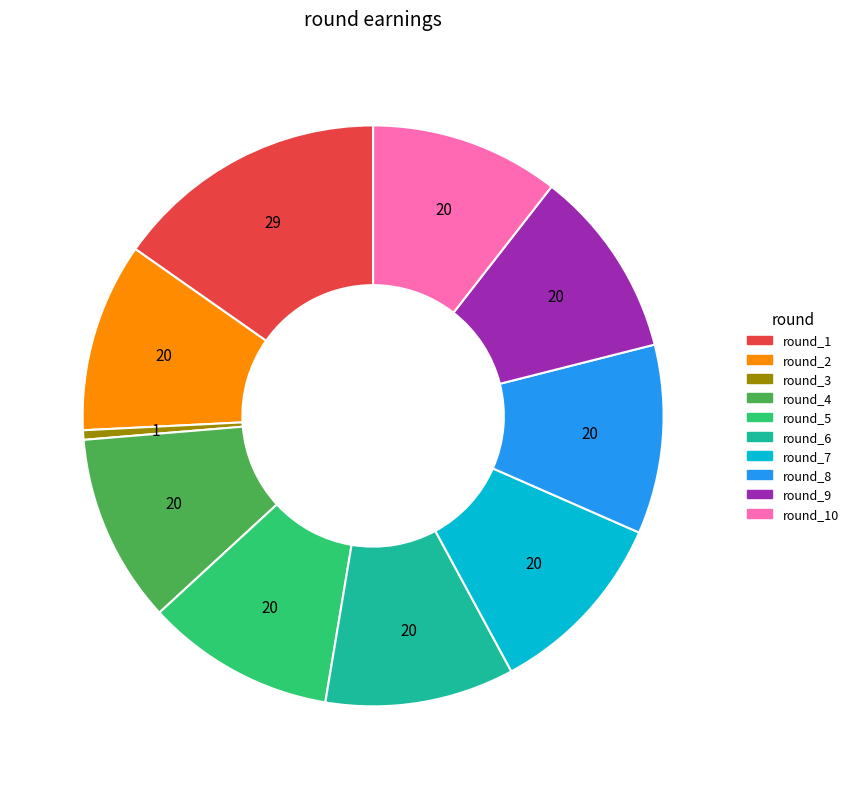

What is the largest slice in the pie chart?

round_1